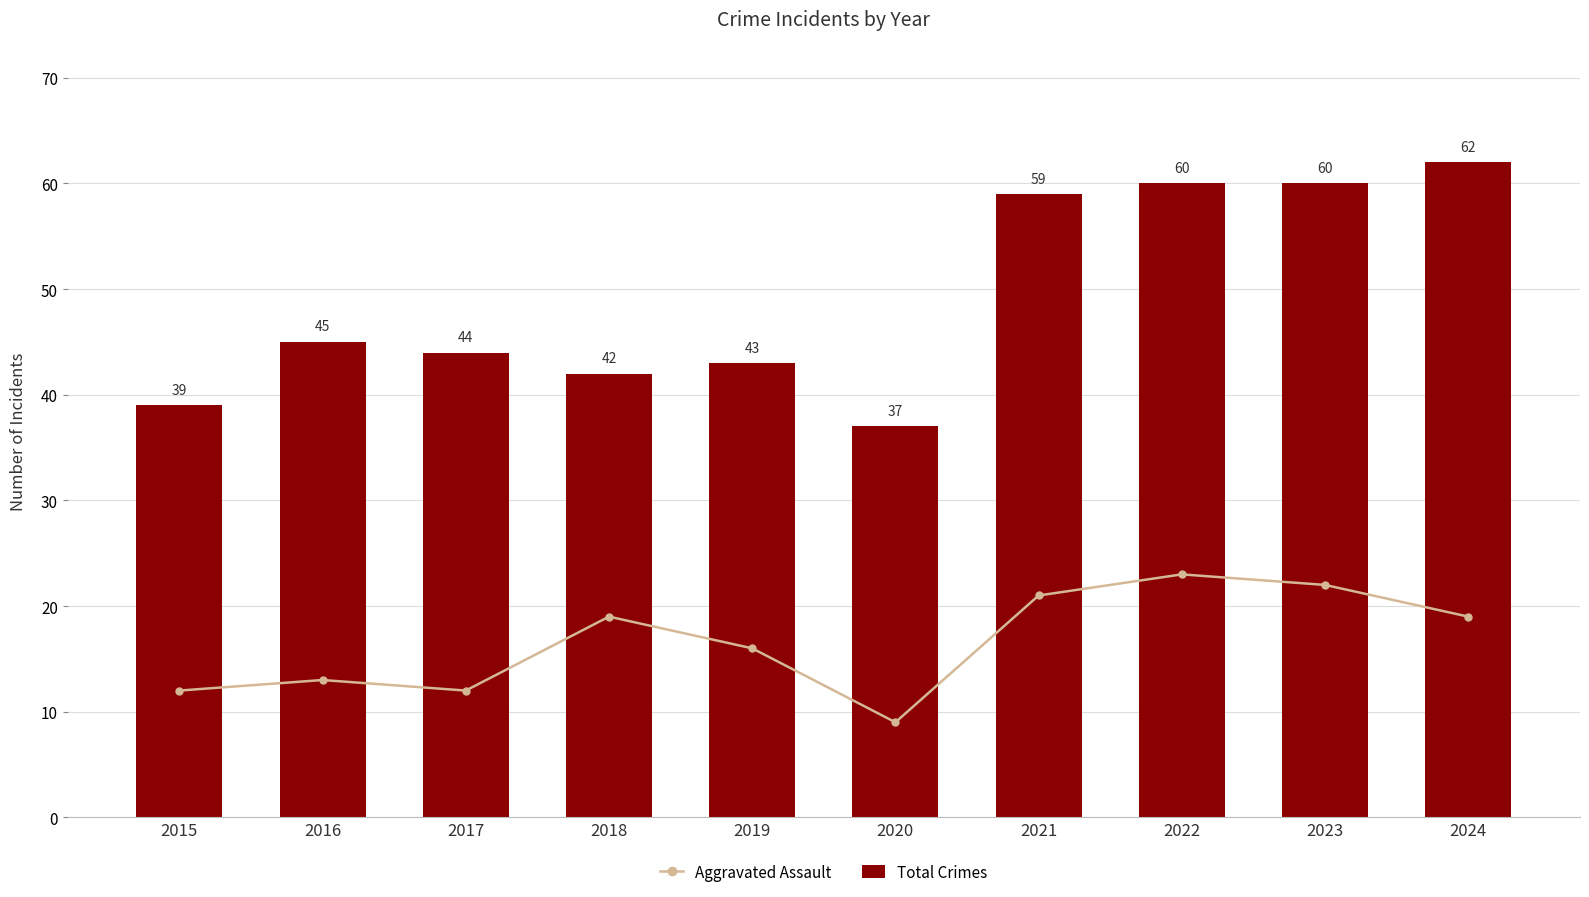

What is the spread (max minus min) of values at 2021?

38